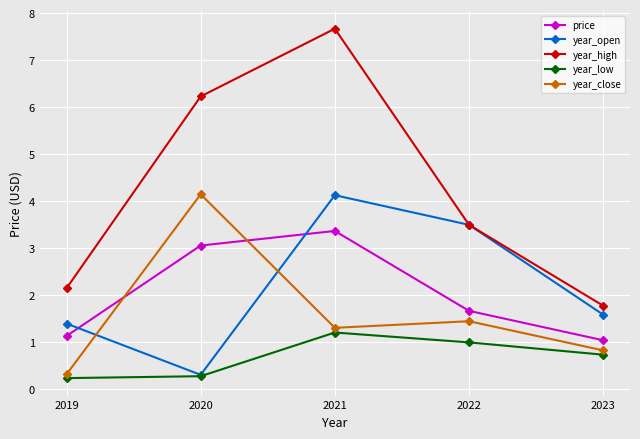

Rank the series at 2021 from lowest to highest value.

year_low, year_close, price, year_open, year_high